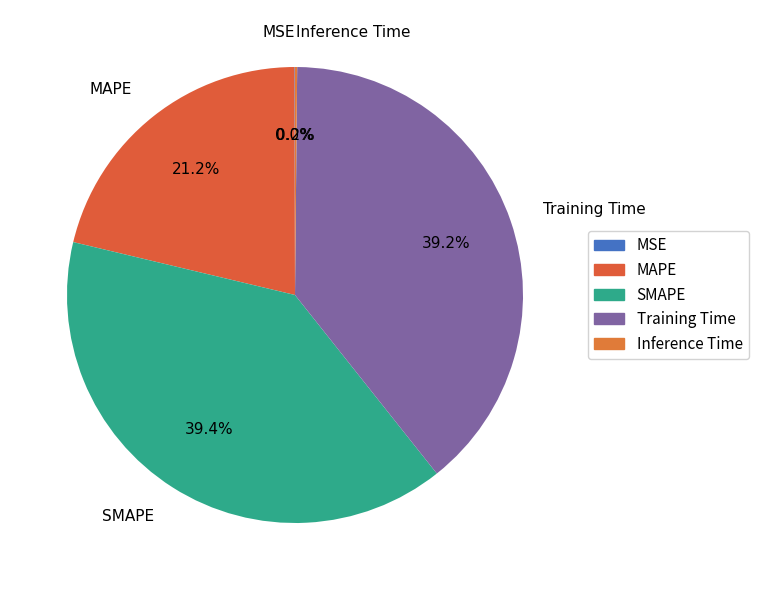

Is it true that MAPE is 21% of the pie?

True